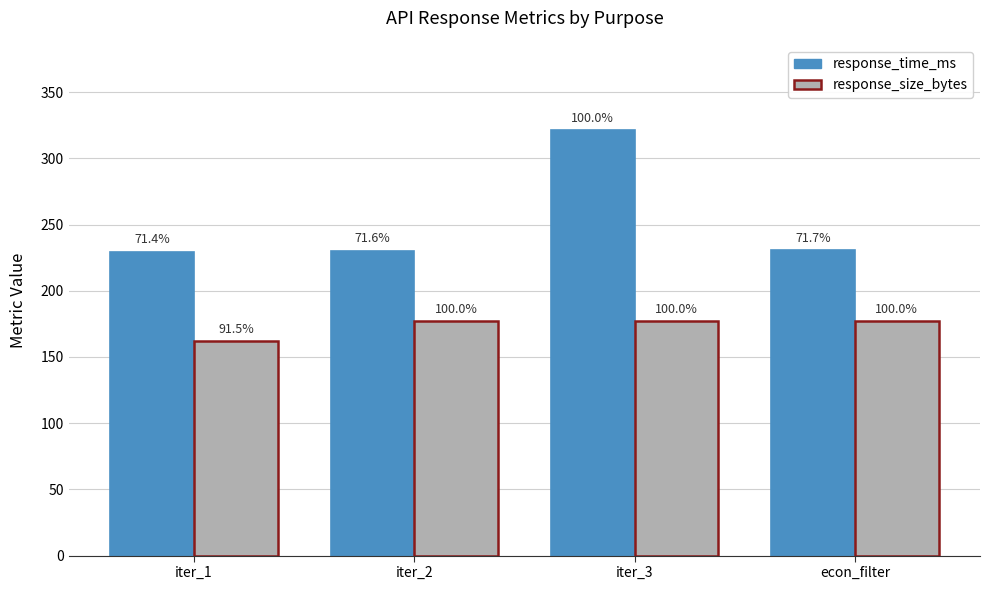

What position from the left is econ_filter?

4